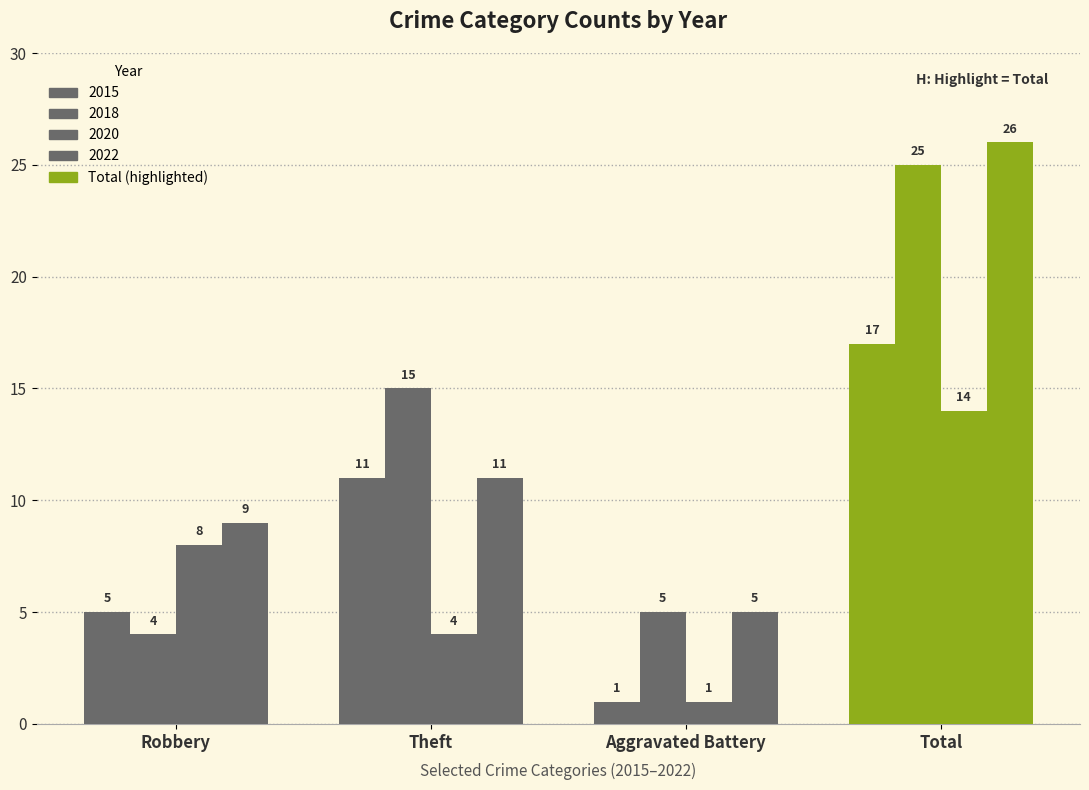

Are the bars horizontal?

No